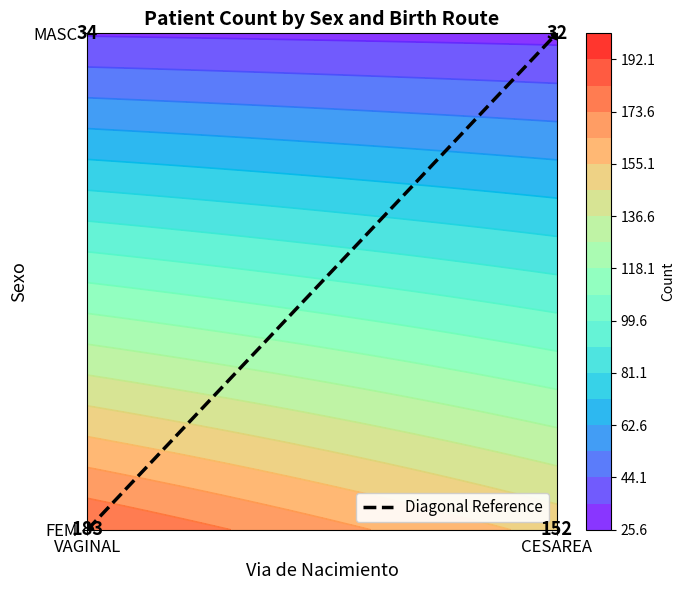

List the labels in order of value, smallest first.

VAGINAL, CESAREA